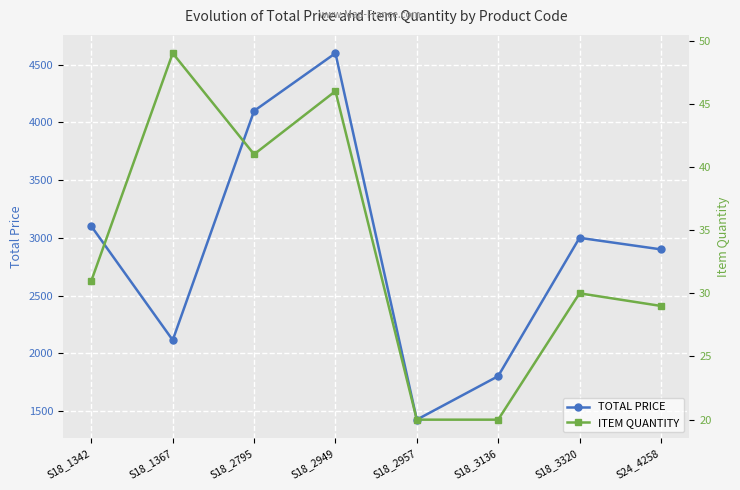

Reading right to left, extract all data points from this chart.

TOTAL PRICE: S24_4258=2900.0	S18_3320=3000.0	S18_3136=1801.2	S18_2957=1424.0	S18_2949=4600.0	S18_2795=4100.0	S18_1367=2113.4	S18_1342=3100.0
ITEM QUANTITY: S24_4258=29.0	S18_3320=30.0	S18_3136=20.0	S18_2957=20.0	S18_2949=46.0	S18_2795=41.0	S18_1367=49.0	S18_1342=31.0